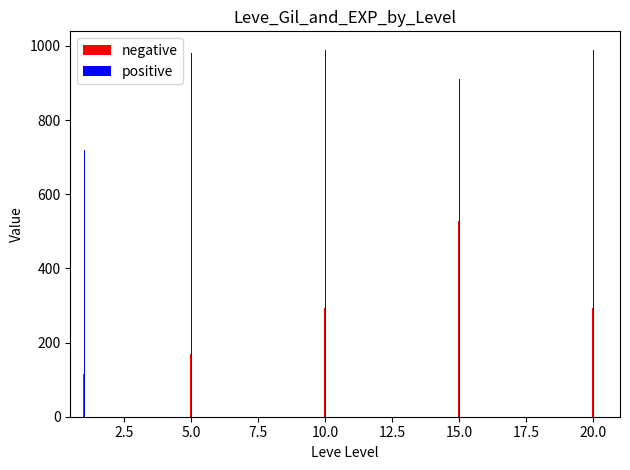

What is the difference between the maximum and minimum values in the positive series?

950